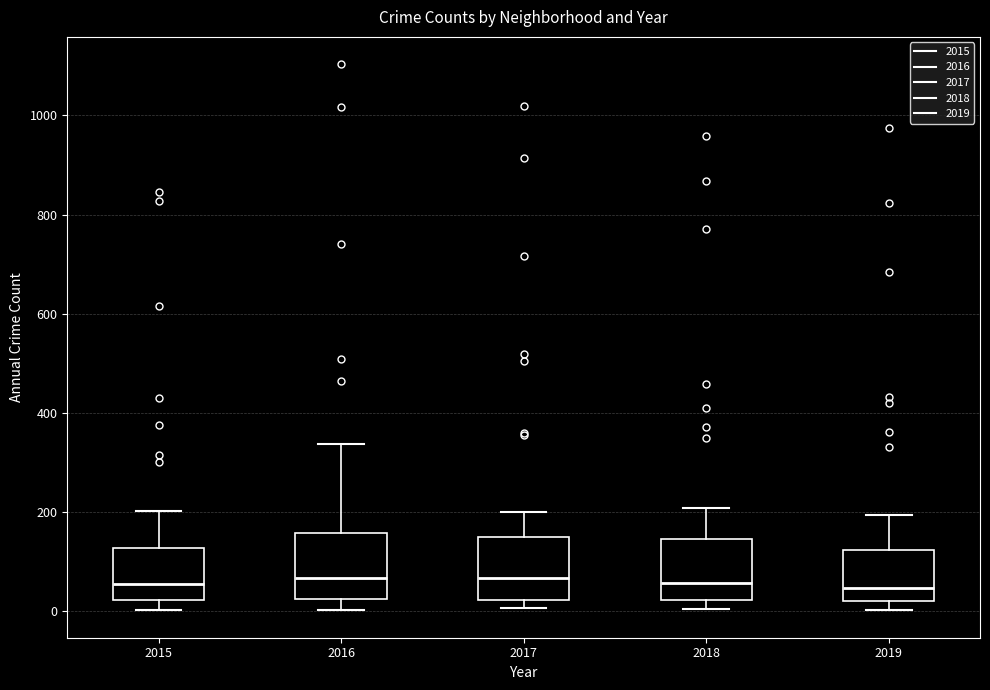

Reading left to right, read every box against the y-axis: the position of its median line, the range the box covers, and the ends of its whiskers. The values are not printed on the chart, so give them approximately, as read against the axis.

2015: median 60, box 20 to 120, whiskers 0 to 200
2016: median 60, box 20 to 160, whiskers 0 to 340
2017: median 60, box 20 to 160, whiskers 0 to 200
2018: median 60, box 20 to 140, whiskers 0 to 200
2019: median 40, box 20 to 120, whiskers 0 to 200